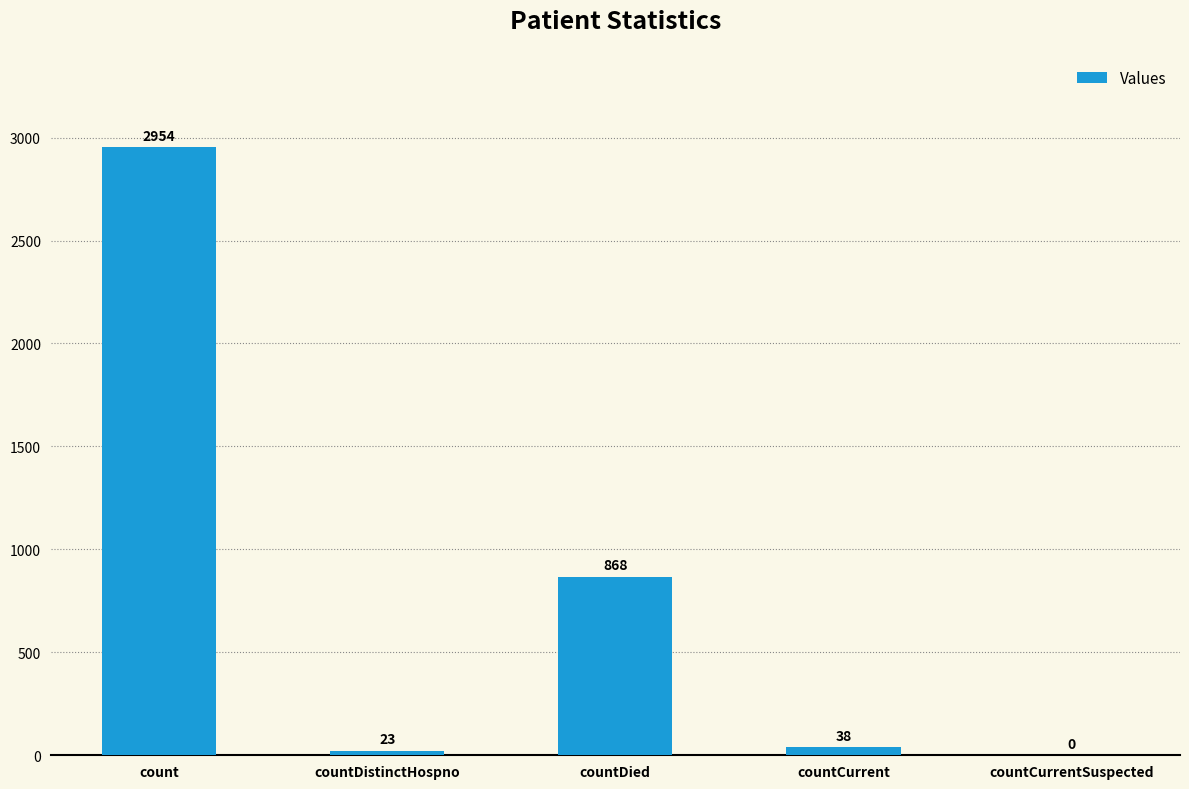

How many series are shown in this chart?

1